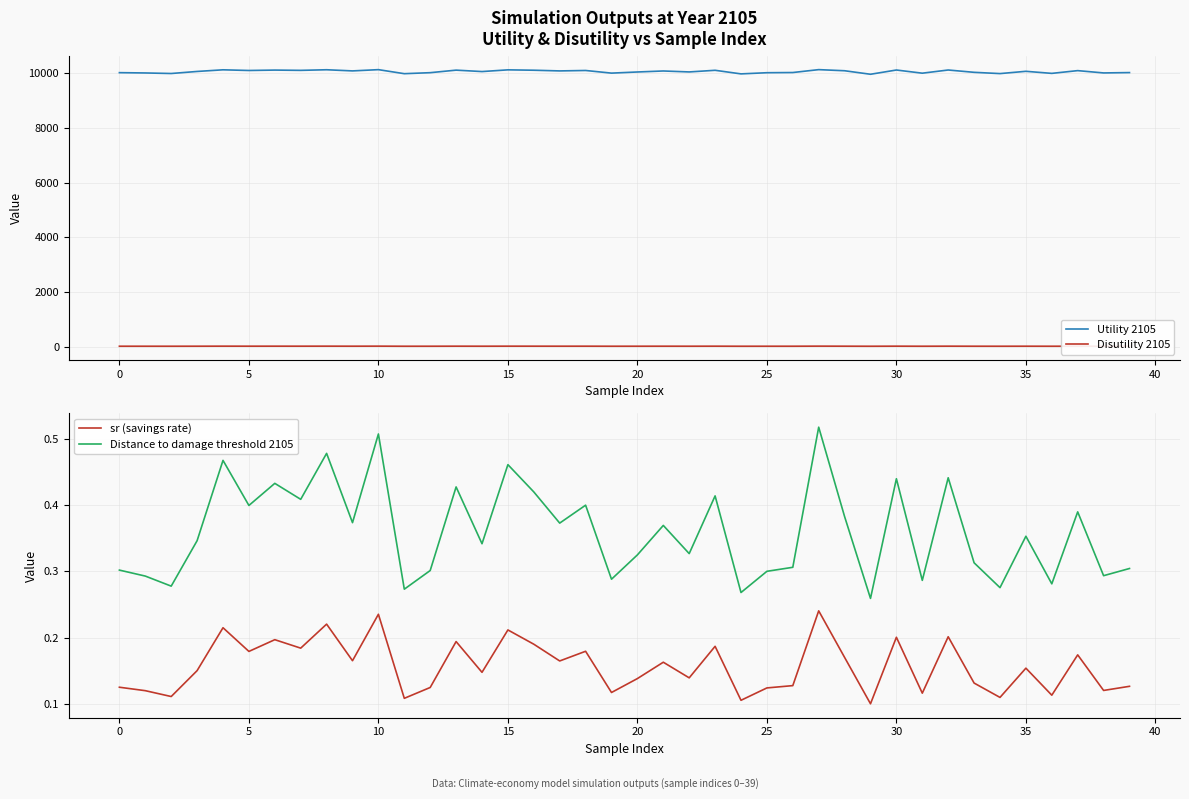

True or false: sr (savings rate) and Utility 2105 intersect in this chart.

False